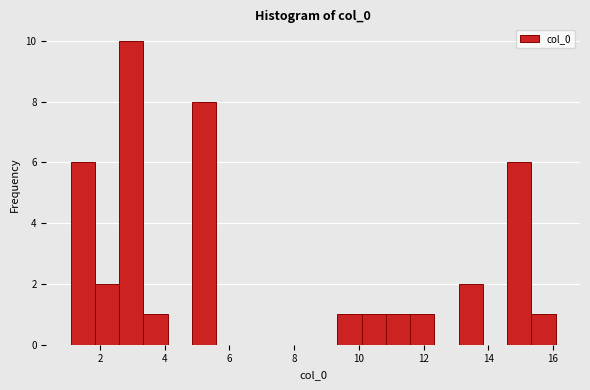

Read against the x-axis, roughly where is the centre of the tallest bar?

3.0